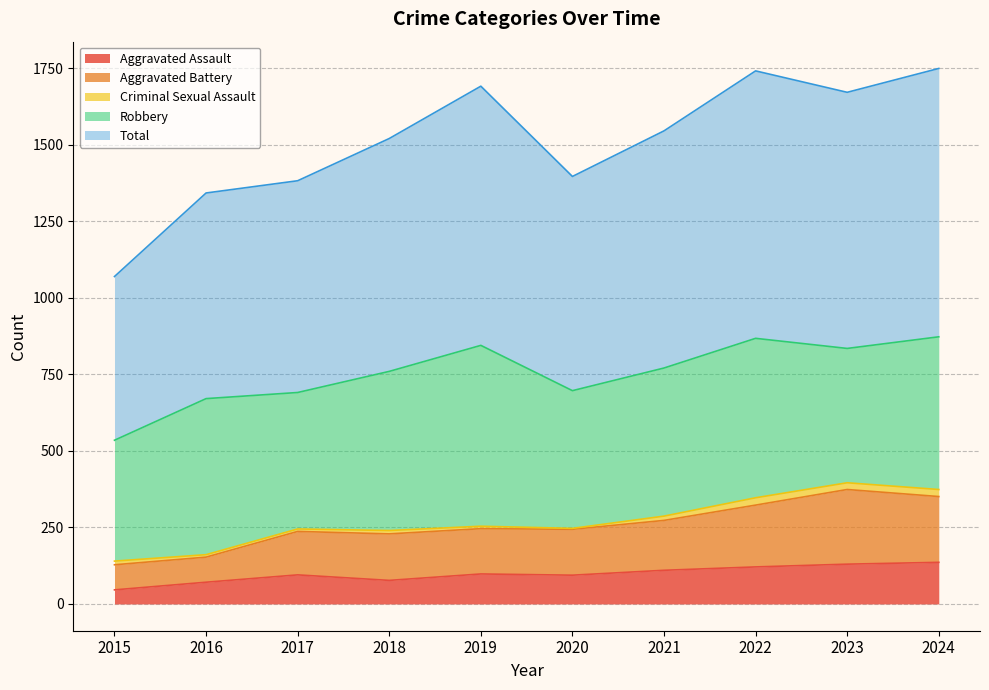

Which has a higher value, 2024 or 2021?

2024